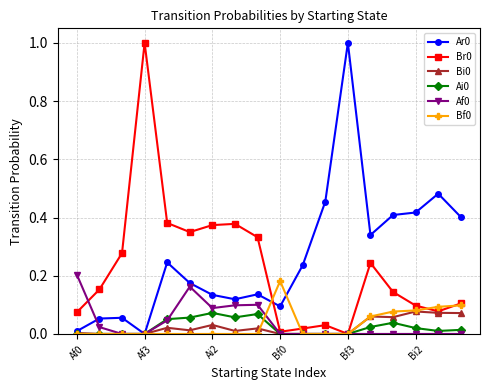

Does the chart display data point markers on the line(s)?

Yes